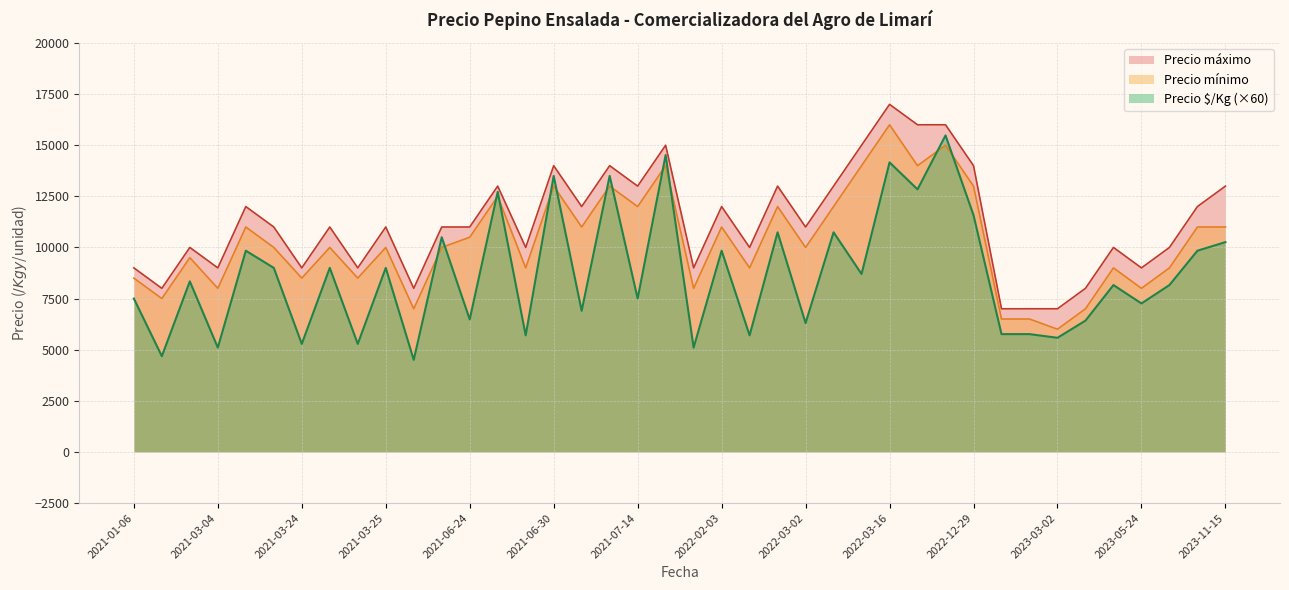

What is the difference between the highest and lowest values at 2021-07-14?

5500